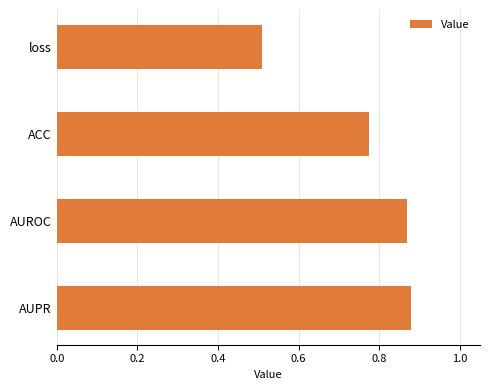

How many distinct data groups are displayed?

1